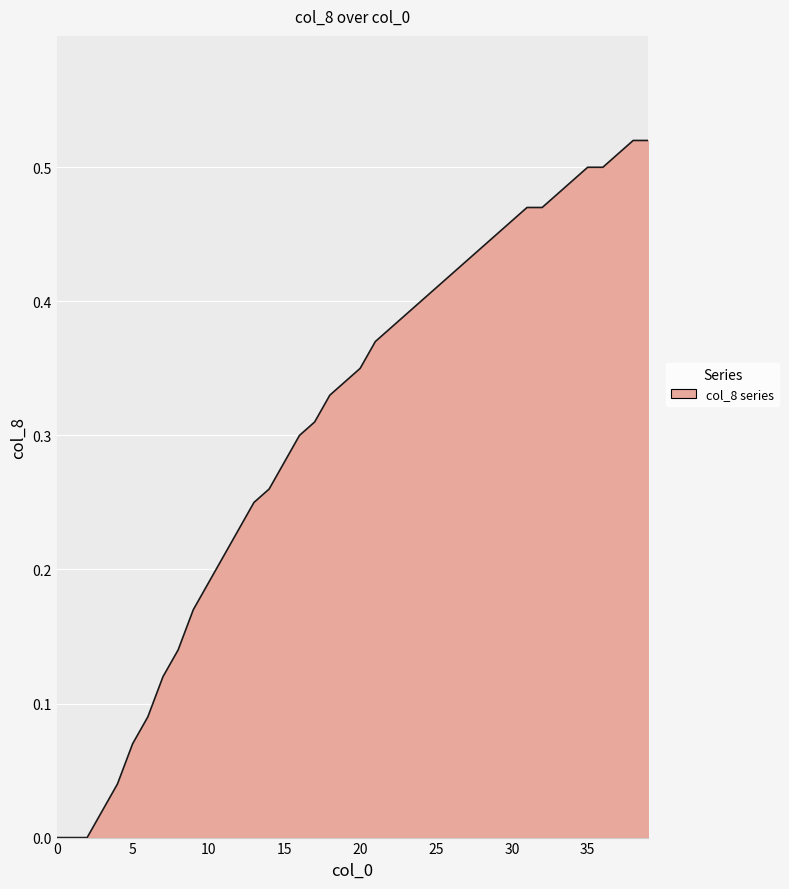

What is the value of the 31st point from the left?

0.5